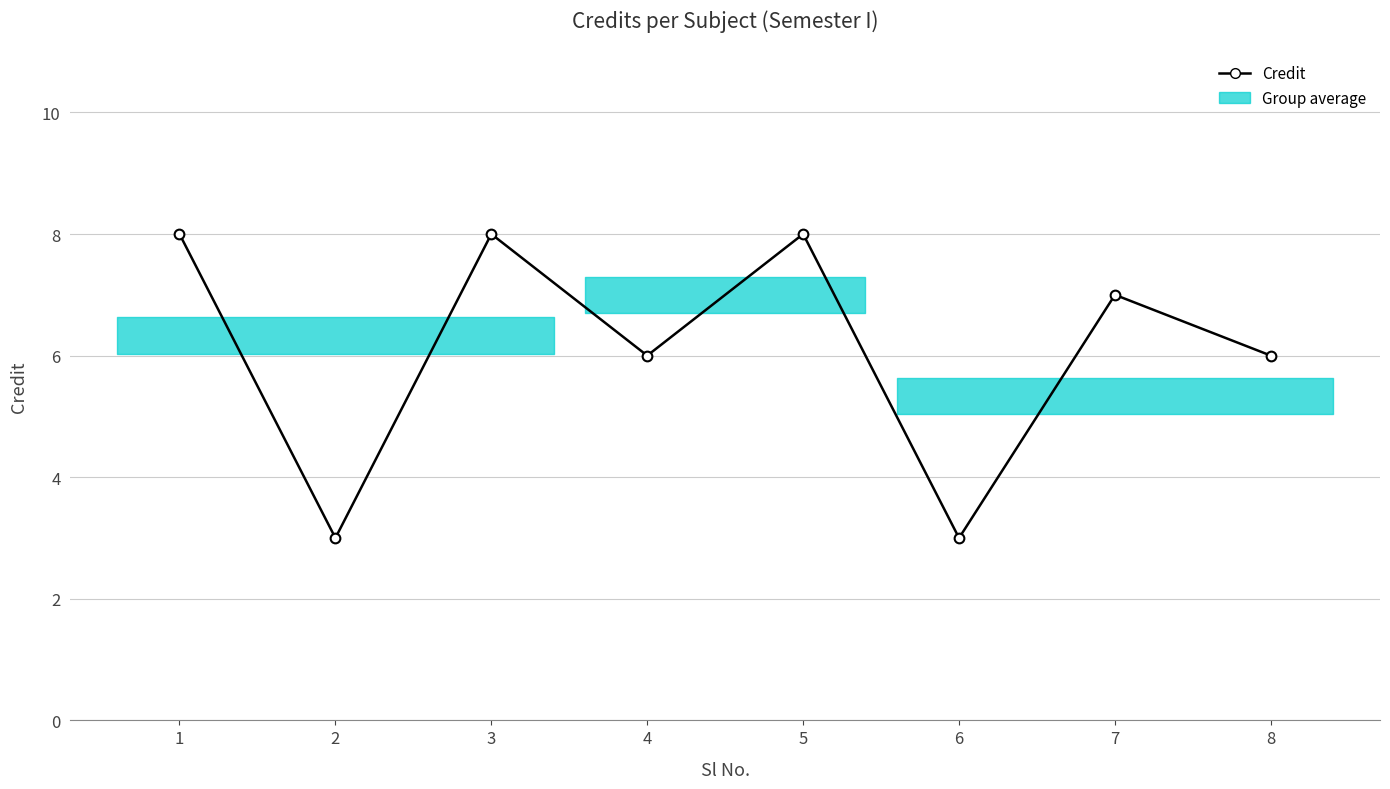

What is the value of the 3rd point from the left?

8